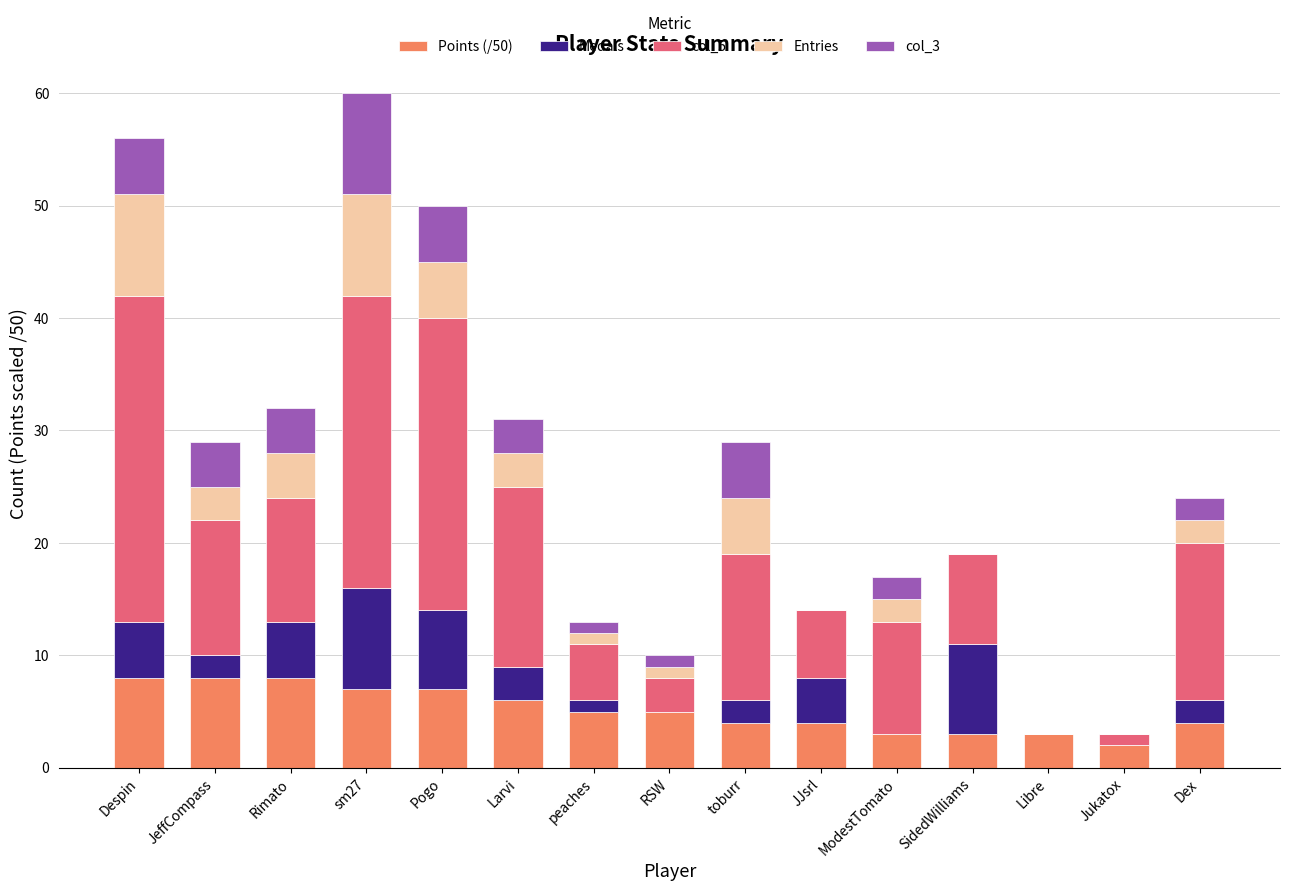

Does the chart contain stacked bars?

Yes